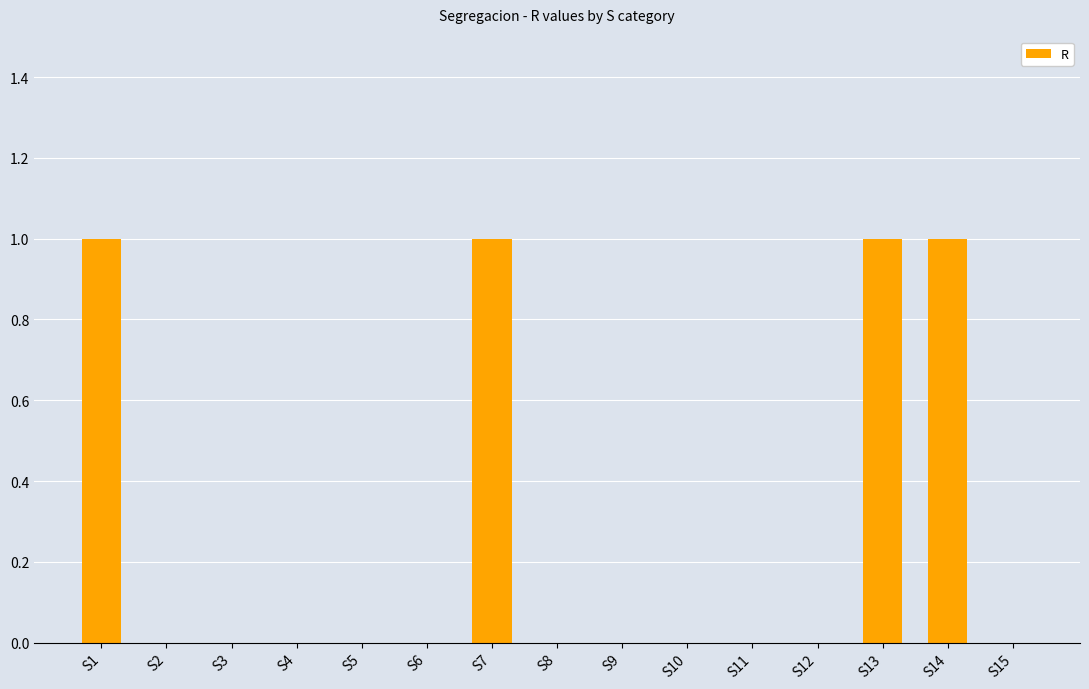

How many values are between 0 and 1?

15